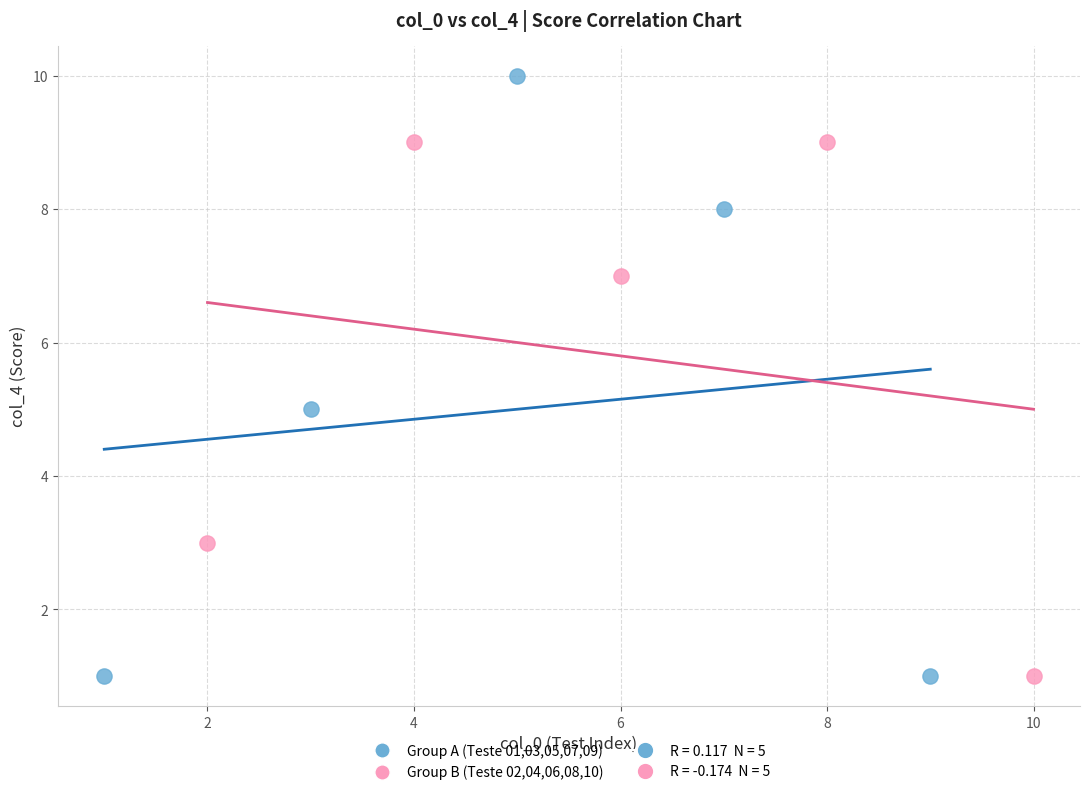

Which series has the largest Y range (max minus min)?

Group A (Teste 01,03,05,07,09)